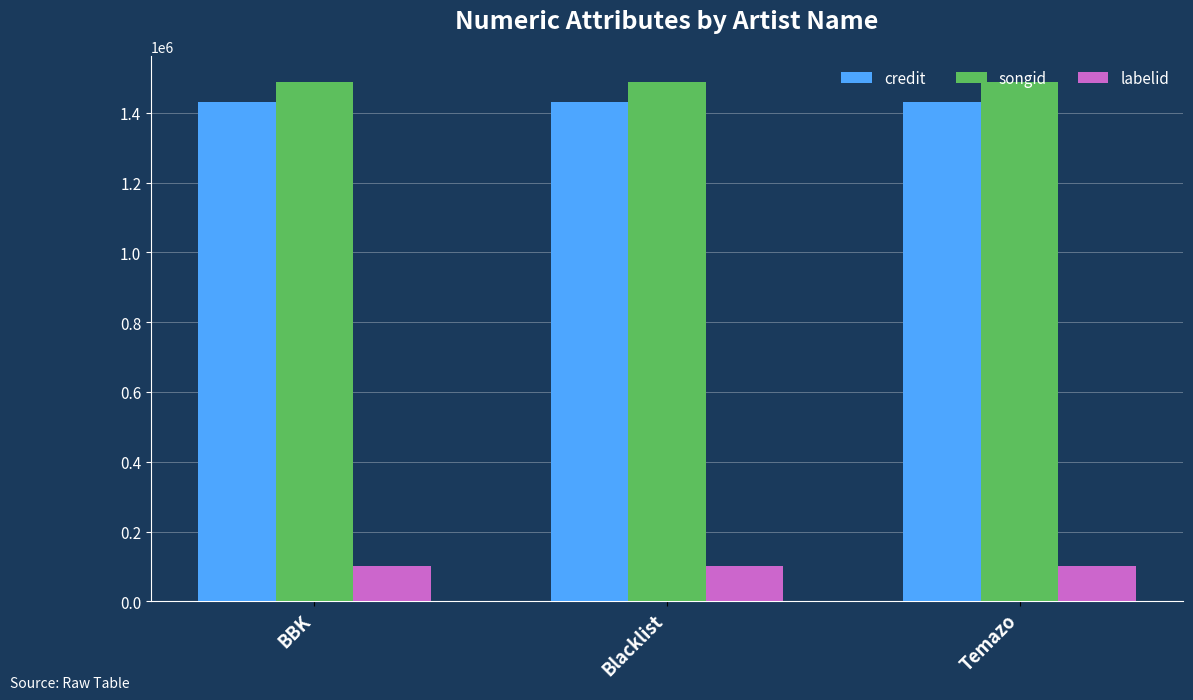

What is the difference between the highest and lowest values at Temazo?

1388940